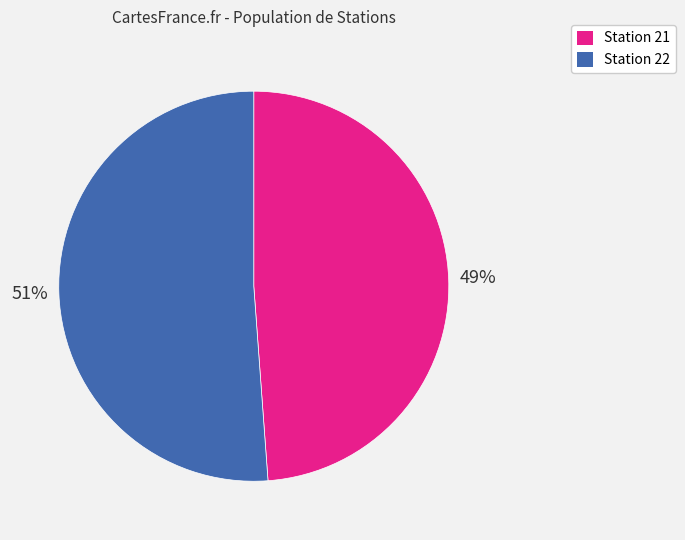

What percentage is the Station 21 slice, to the nearest percent?

49%